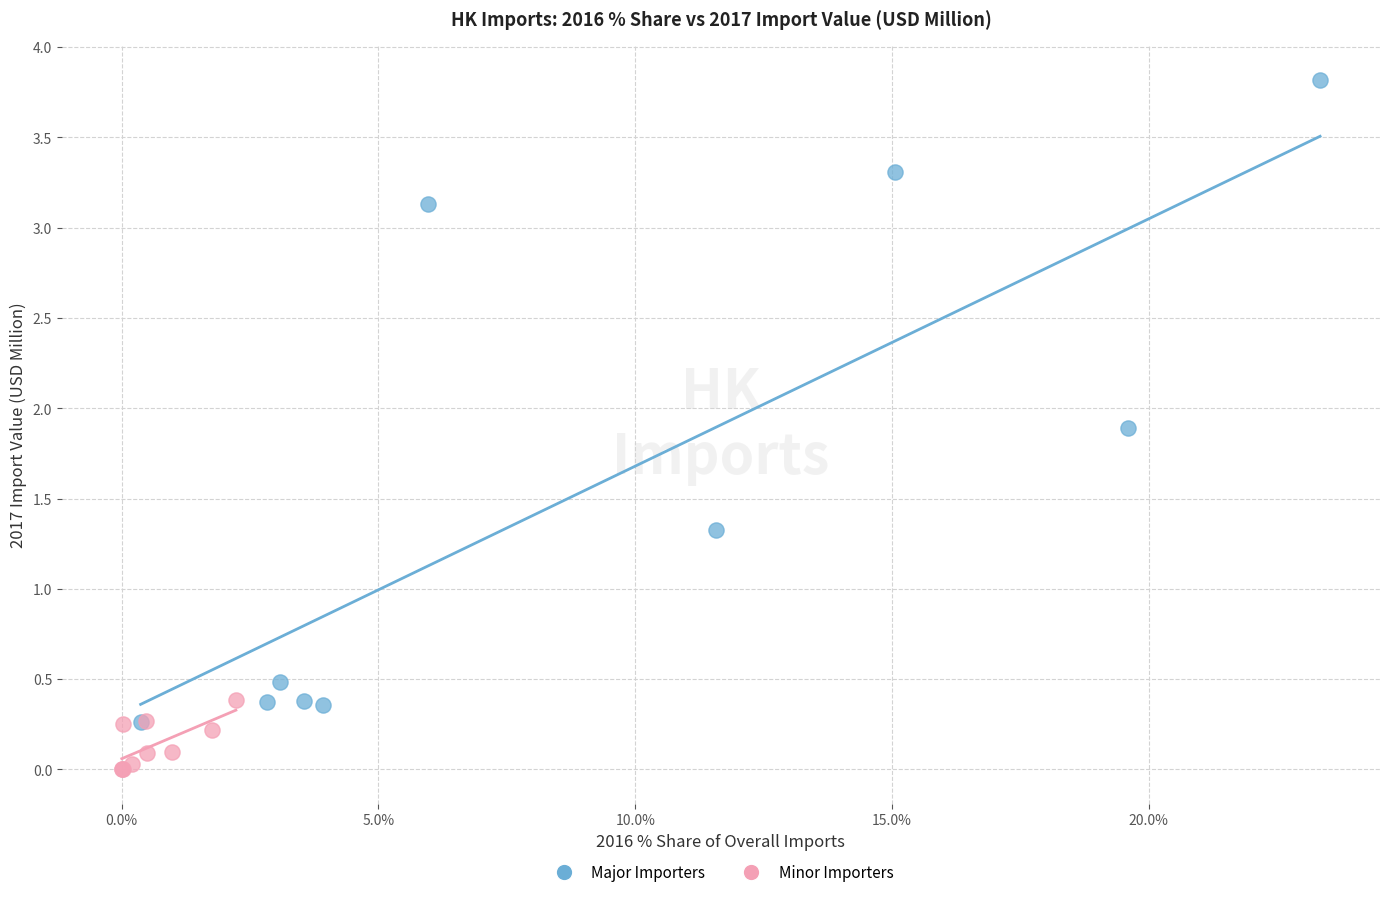

Which series contains the highest Y value?

Major Importers